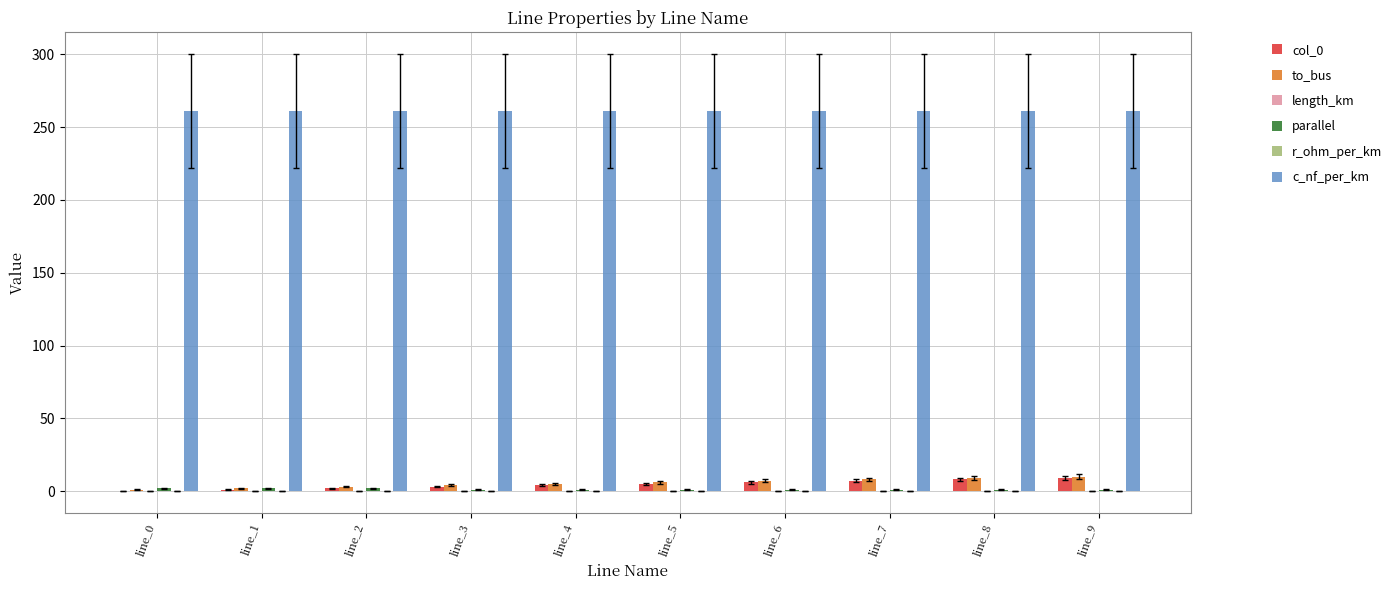

True or false: col_0 has a value of 8.0 at line_8.

True